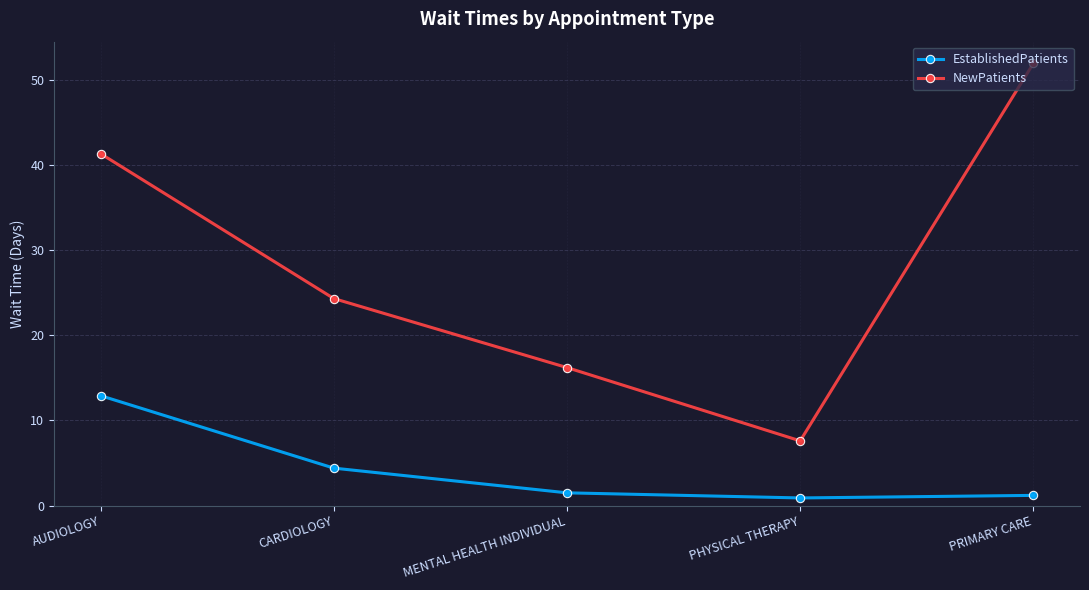

What is the difference between the maximum and minimum values in the EstablishedPatients series?

12.0